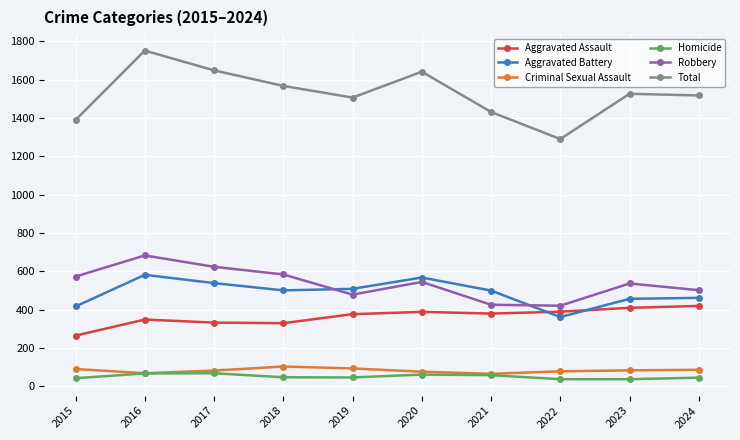

What is the sum of the Total values at 2015 and 2021?

2820